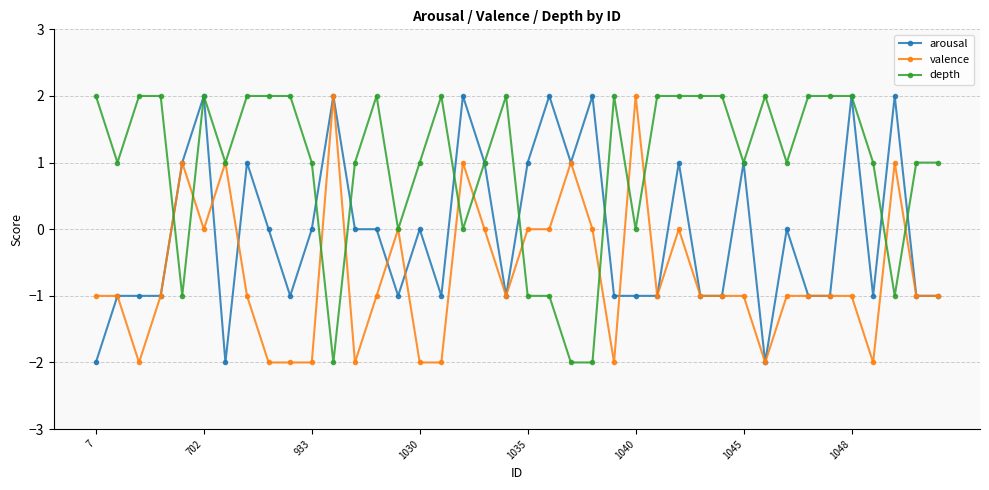

Reading left to right, transcribe all the data shown in this chart.

arousal: -2	-1	-1	-1	1	2	-2	1	0	-1	0	2	0	0	-1	0	-1	2	1	-1	1	2	1	2	-1	-1	-1	1	-1	-1	1	-2	0	-1	-1	2	-1	2	-1	-1
valence: -1	-1	-2	-1	1	0	1	-1	-2	-2	-2	2	-2	-1	0	-2	-2	1	0	-1	0	0	1	0	-2	2	-1	0	-1	-1	-1	-2	-1	-1	-1	-1	-2	1	-1	-1
depth: 2	1	2	2	-1	2	1	2	2	2	1	-2	1	2	0	1	2	0	1	2	-1	-1	-2	-2	2	0	2	2	2	2	1	2	1	2	2	2	1	-1	1	1